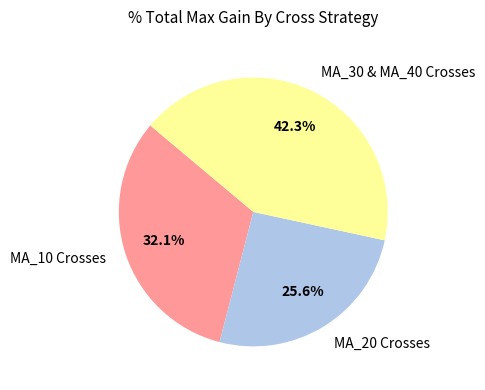

What percentage do MA_10 Crosses and MA_30 & MA_40 Crosses together represent?

74.4%